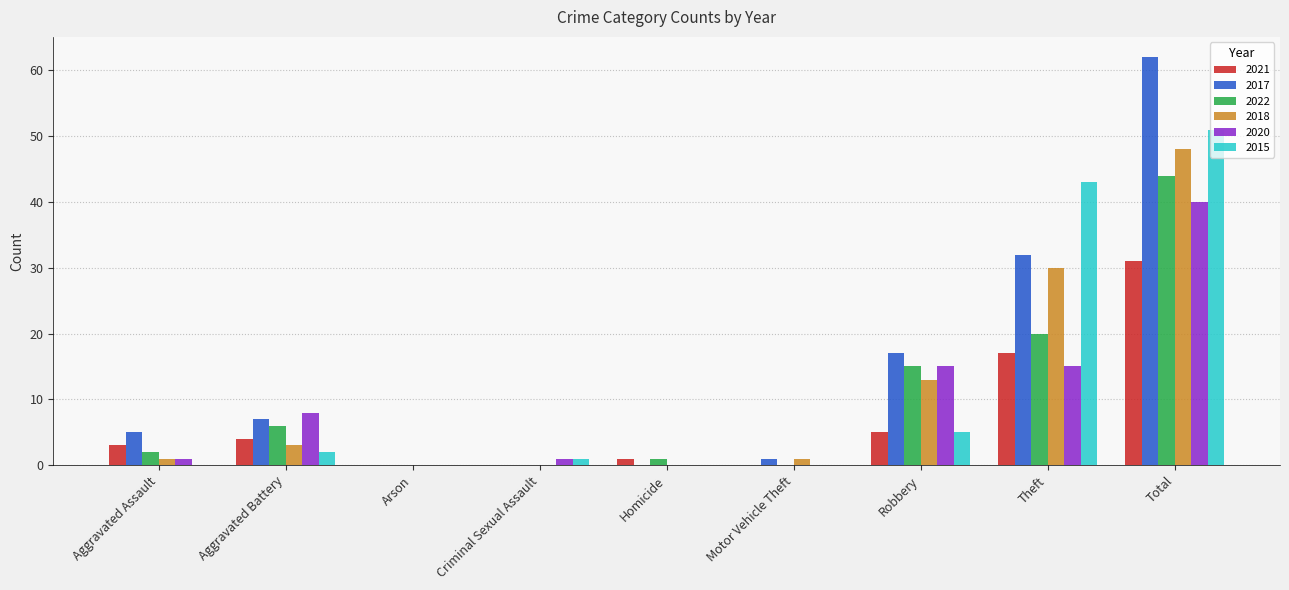

What is the highest value of the 2021 series?

31